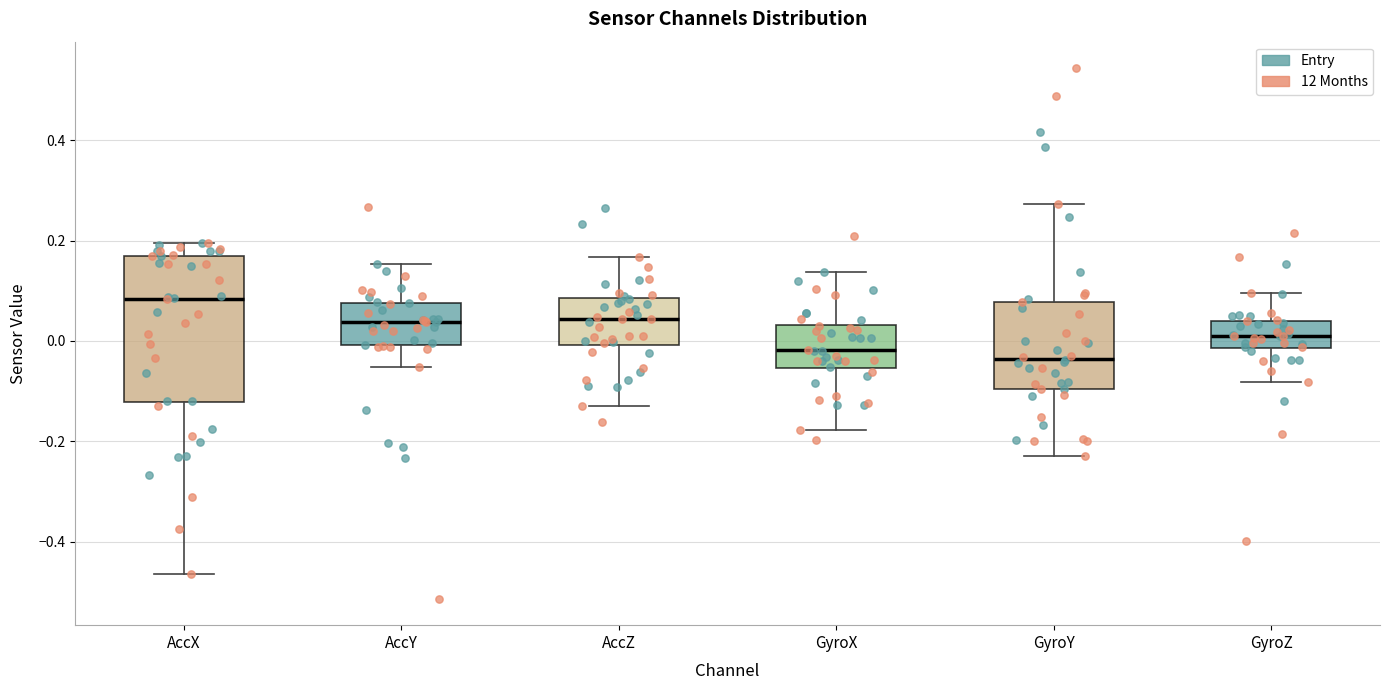

Reading left to right, transcribe this box plot: for each box, give where its median line is, the range the box spans, and where its two whiskers end, as read against the y-axis. The values are not printed on the chart, so give them approximately, as read against the axis.

AccX: median 0.08, box -0.12 to 0.16, whiskers -0.46 to 0.20
AccY: median 0.04, box 0.00 to 0.08, whiskers -0.06 to 0.16
AccZ: median 0.04, box 0.00 to 0.08, whiskers -0.12 to 0.16
GyroX: median -0.02, box -0.06 to 0.04, whiskers -0.18 to 0.14
GyroY: median -0.04, box -0.10 to 0.08, whiskers -0.22 to 0.28
GyroZ: median 0.00, box -0.02 to 0.04, whiskers -0.08 to 0.10